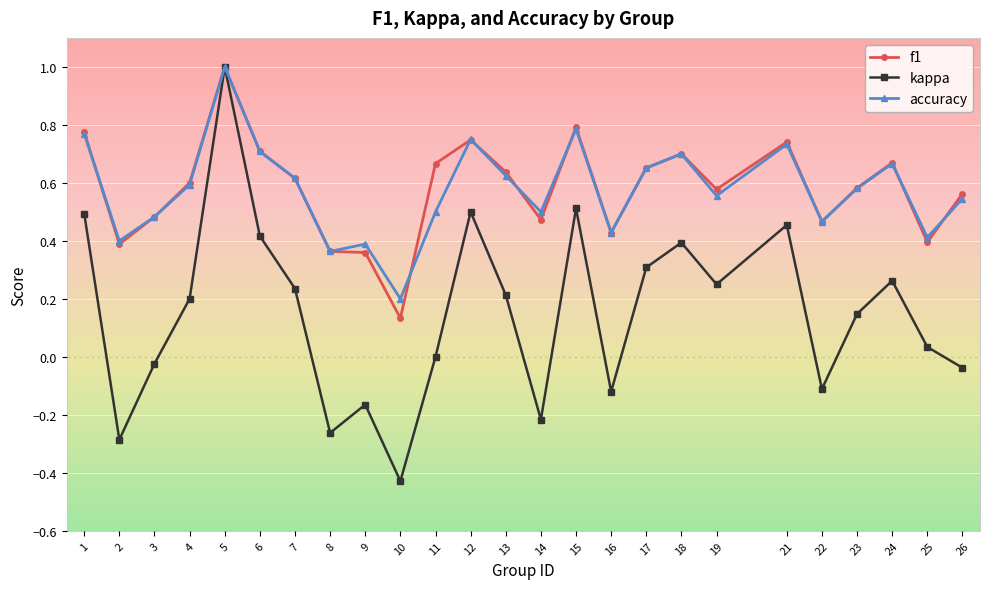

At which category does the chart reach its peak across all series?

5